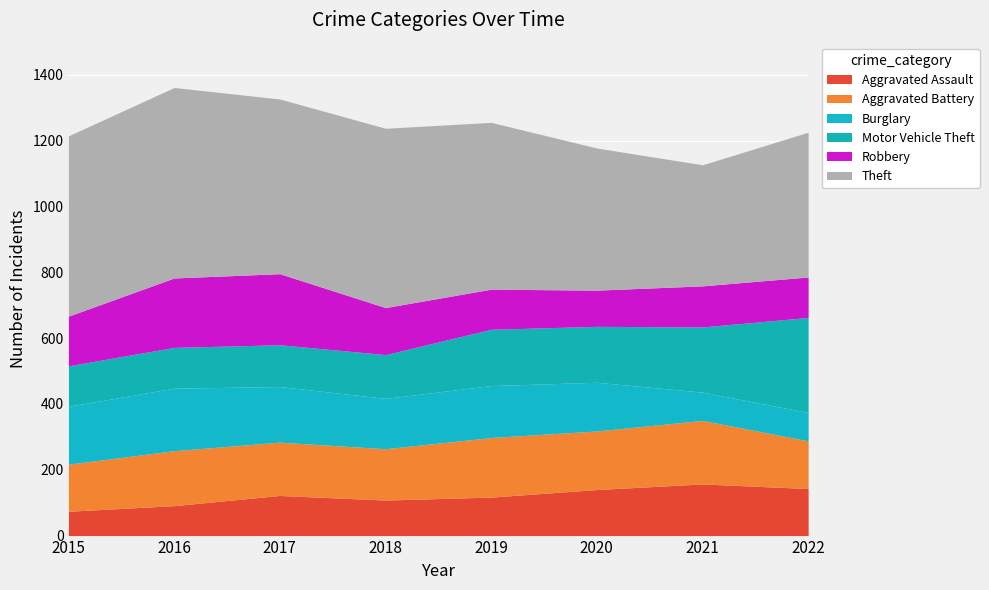

List the series in order of their peak value, lowest first.

Aggravated Assault, Burglary, Aggravated Battery, Robbery, Motor Vehicle Theft, Theft